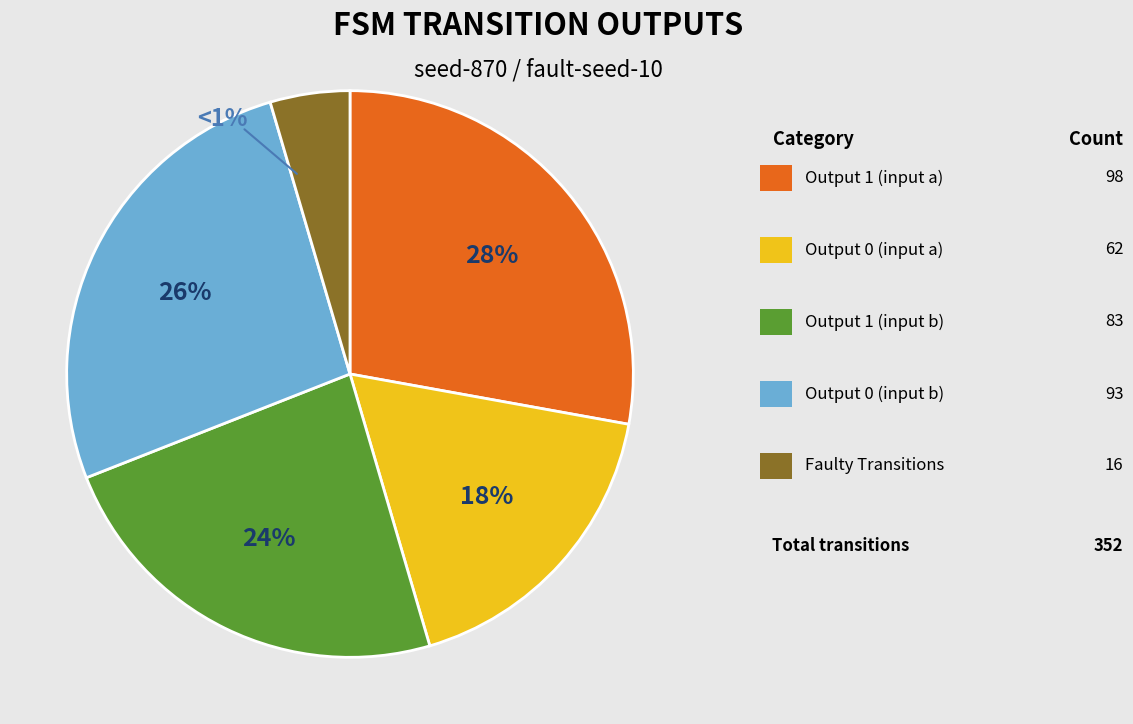

Does any single category account for the majority?

No